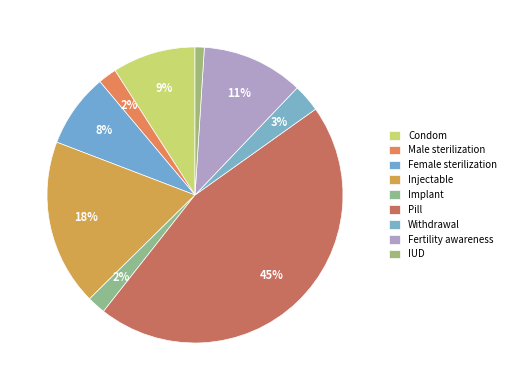

How many slices are in this pie chart?

9